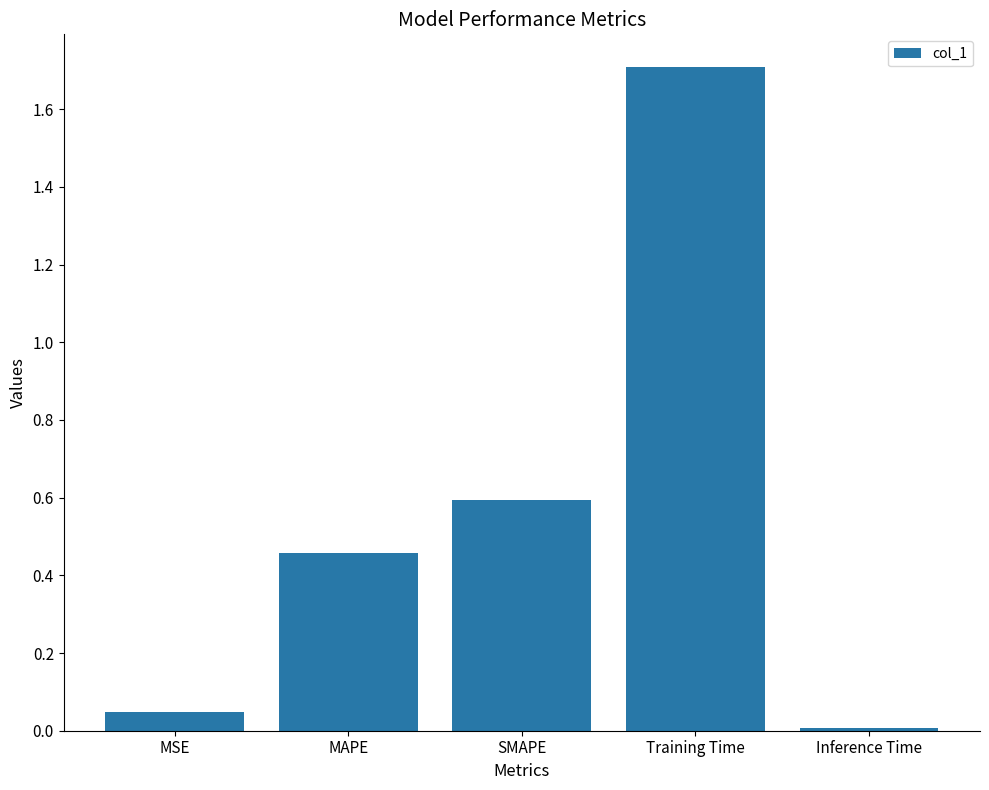

Which category has the lowest value across all series?

Inference Time